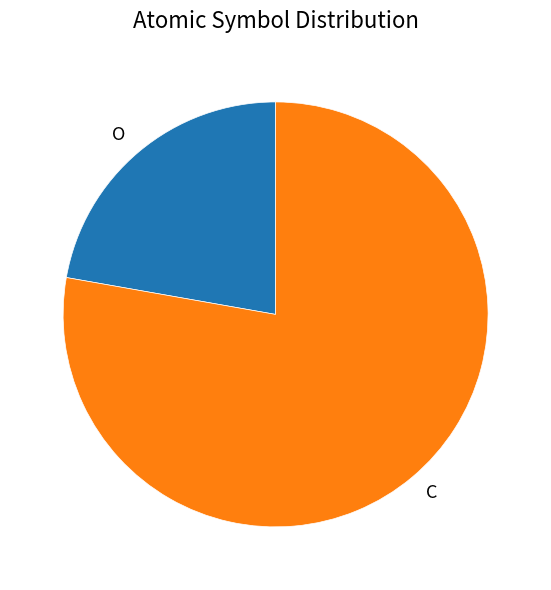

Which category has the biggest portion of the pie?

C